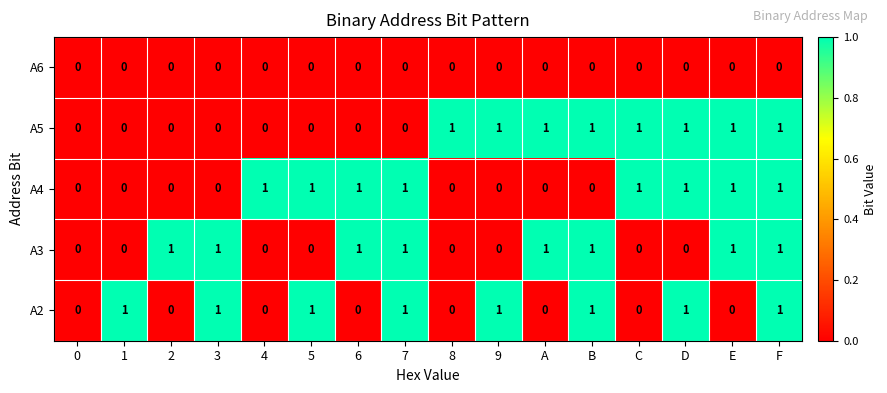

The value of A2 at 4 is -1. True or false?

False